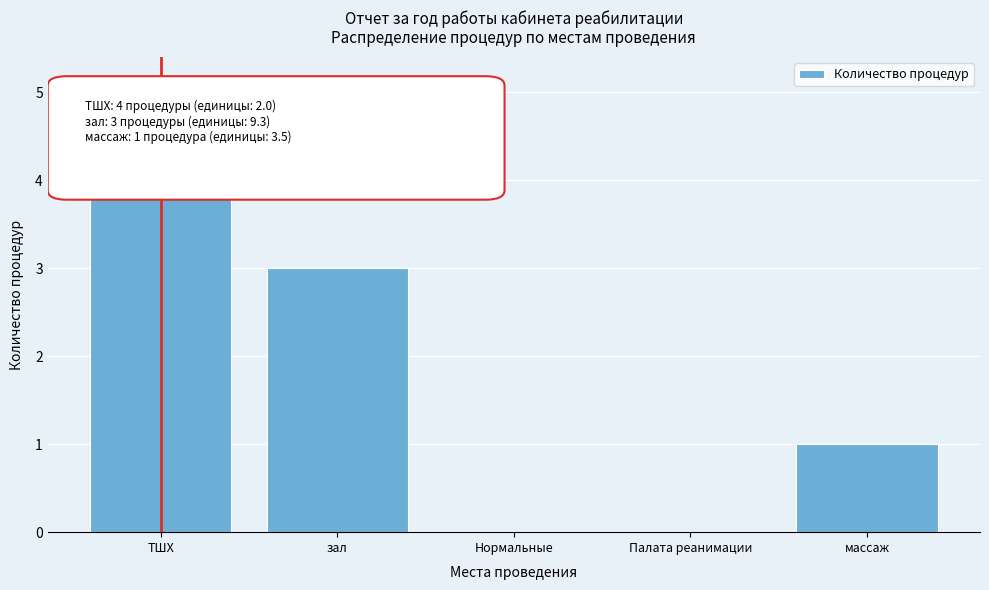

Reading right to left, transcribe all the data shown in this chart.

массаж=1	Палата реанимации=0	Нормальные=0	зал=3	ТШХ=4